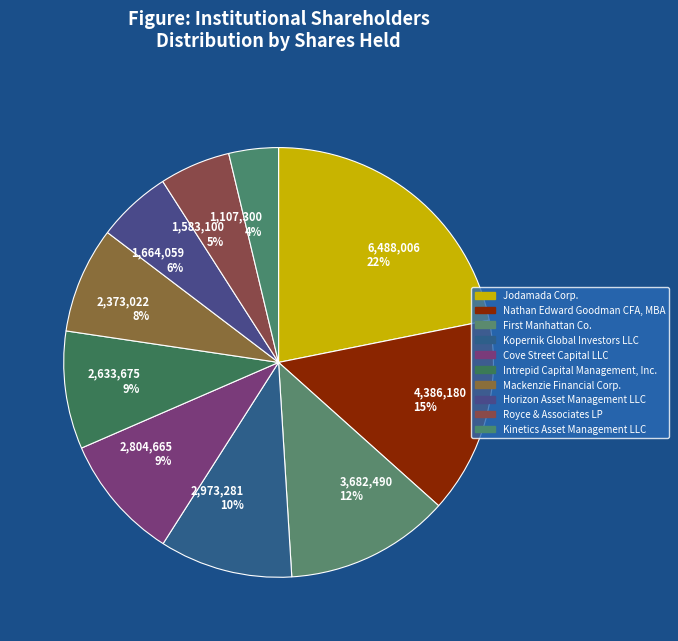

True or false: Cove Street Capital LLC accounts for 9% of the total.

True